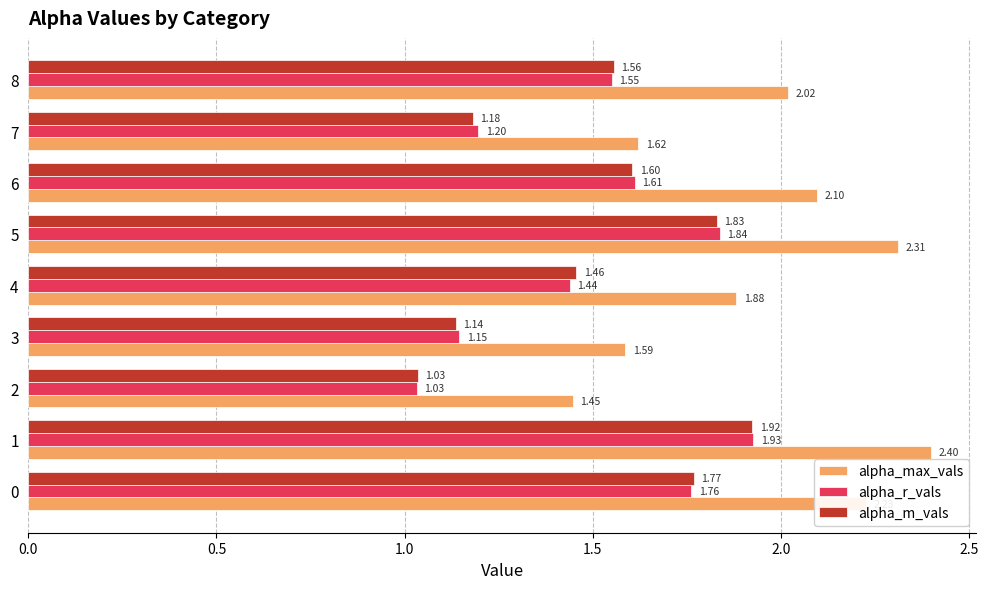

Is the value of alpha_r_vals at 1 greater than the value of alpha_max_vals at 6?

No